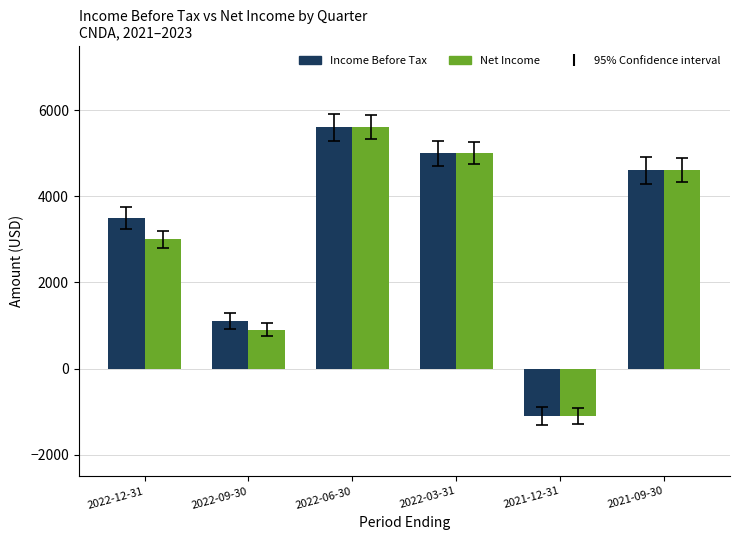

Is the value of Net Income at 2022-12-31 greater than the value of Income Before Tax at 2022-12-31?

No